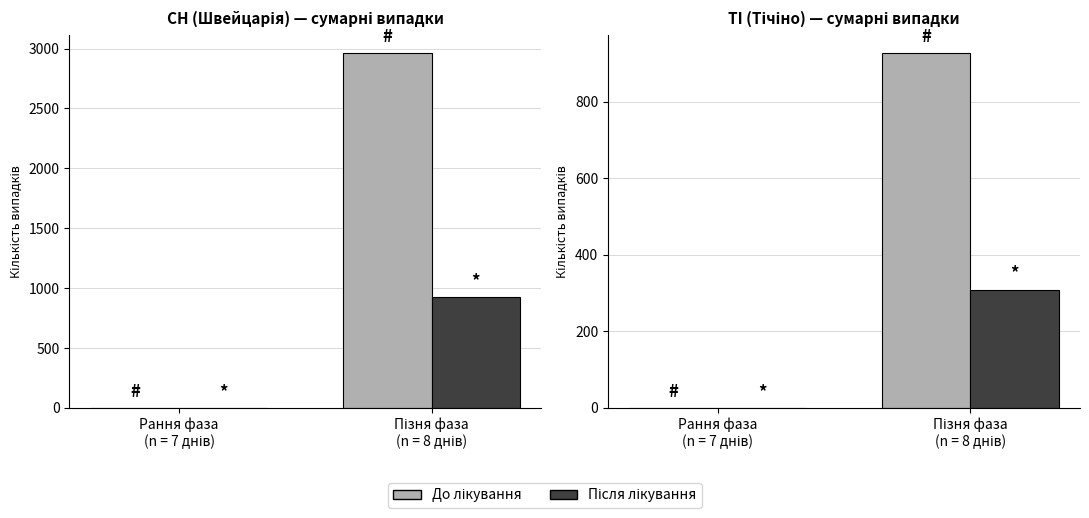

Reading right to left, list all the values displayed in this chart.

До лікування: 928	1
Після лікування: 309	0